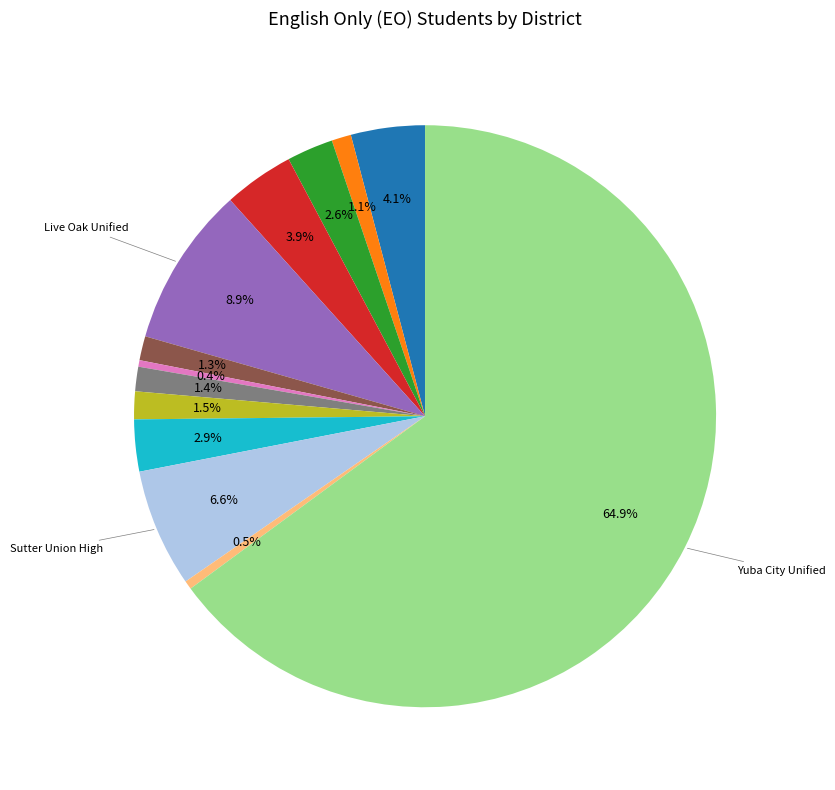

Is there any slice that represents more than half of the pie?

Yes